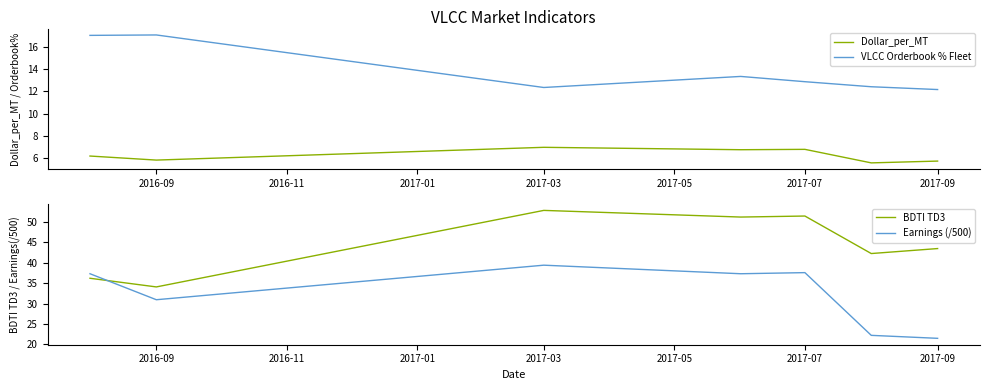

Count the number of categories in the chart.

7